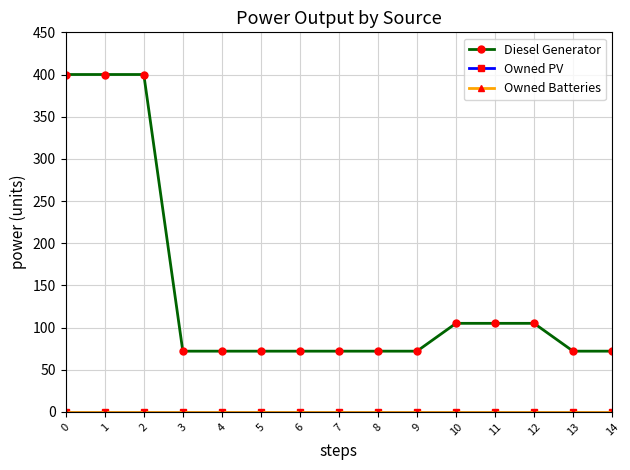

Does the chart have visible grid lines?

Yes